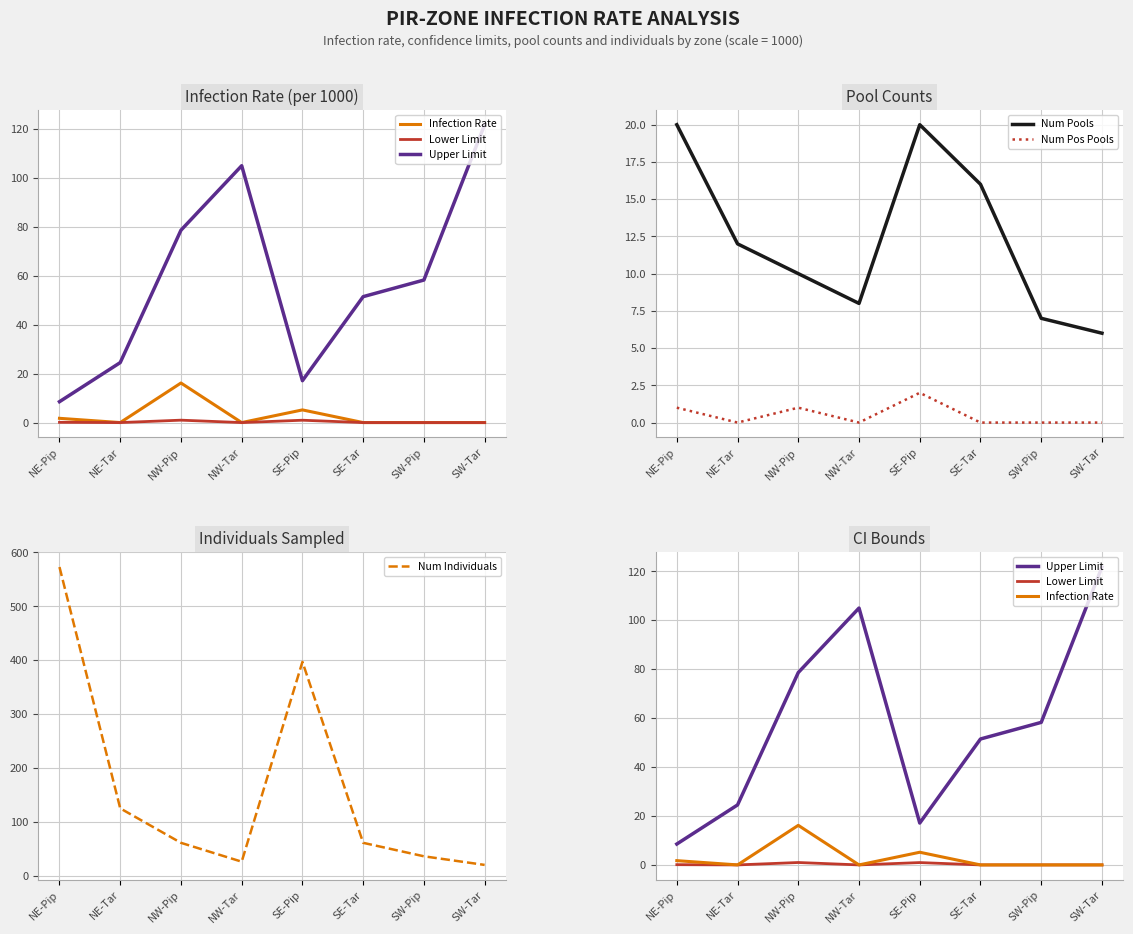

Where does the Upper Limit series first go above 58?

NW-Pip